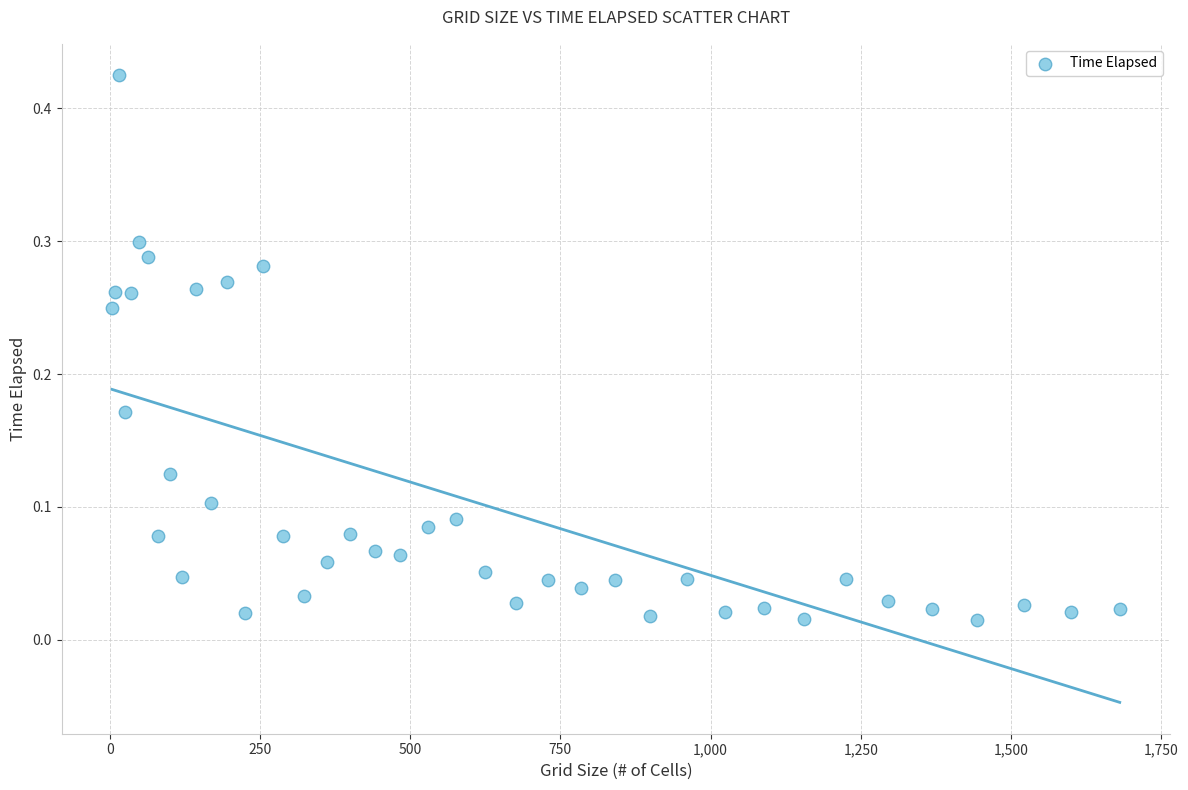

What is the range of X values (max minus min)?

1677.0